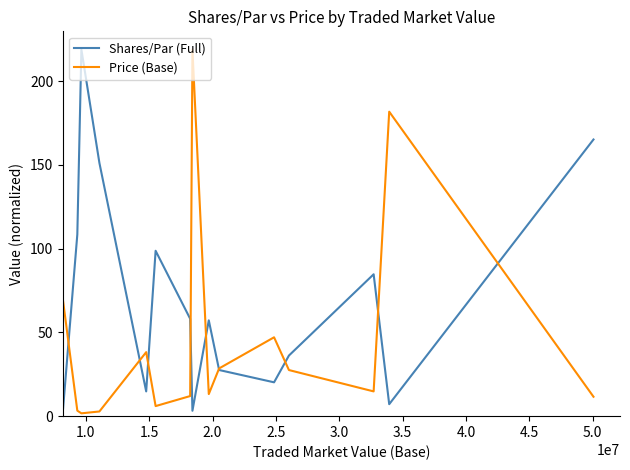

How many intersections are there between Price (Base) and Shares/Par (Full)?

9